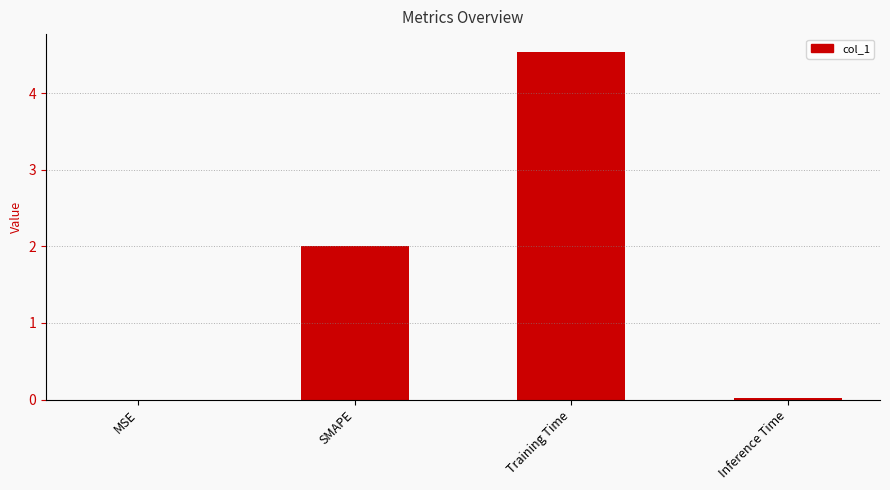

Where is the data nearest to the value 2?

SMAPE